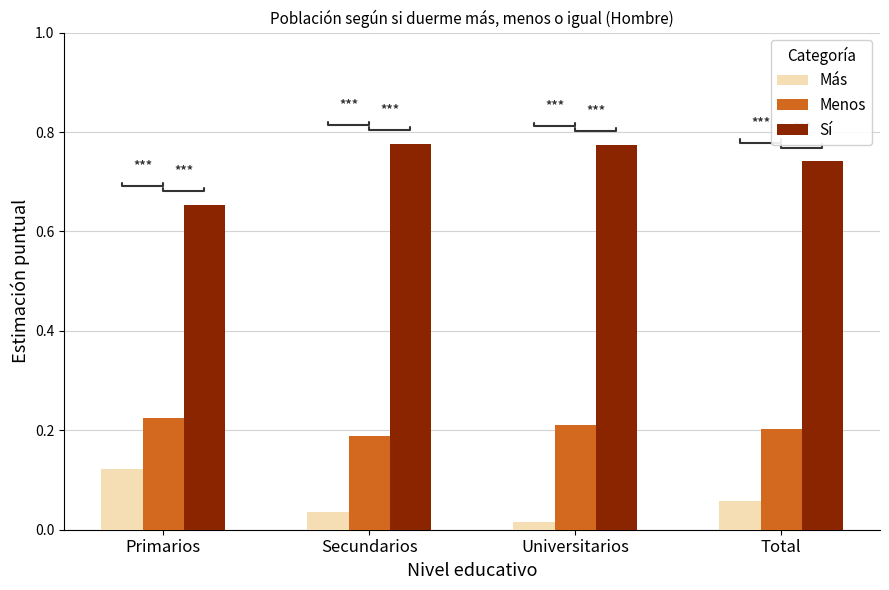

List the series in order of their peak value, highest first.

Sí, Menos, Más